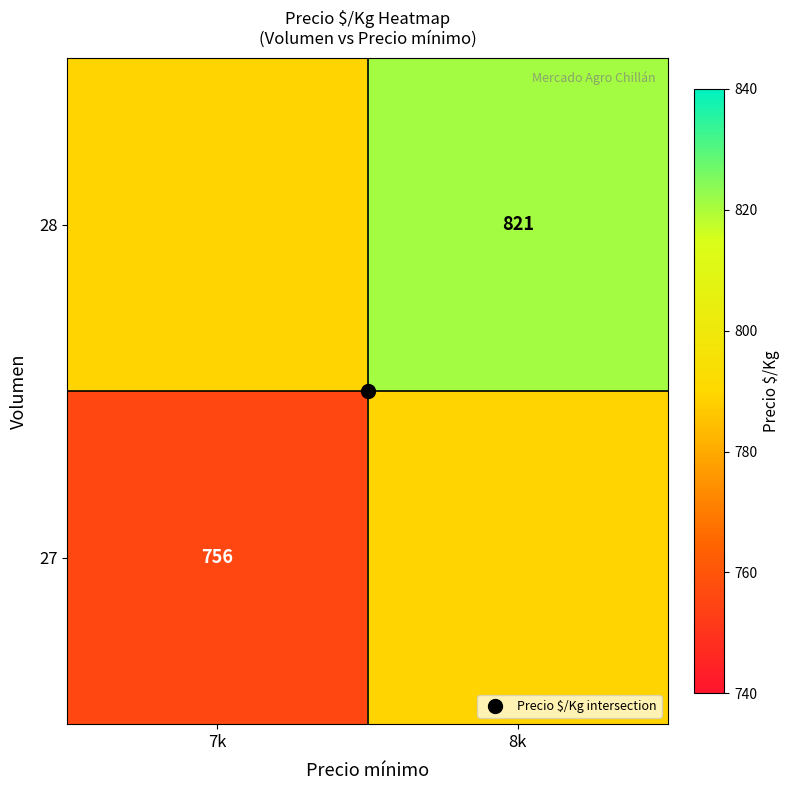

What is the maximum value for 27?

789